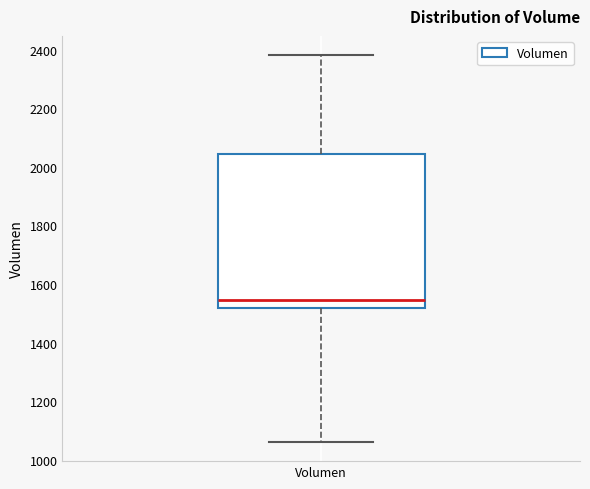

Transcribe this box plot: give where the median line is, the range the box spans, and where the two whiskers end, as read against the y-axis. The values are not printed on the chart, so give them approximately, as read against the axis.

median 1540, box 1520 to 2040, whiskers 1060 to 2380